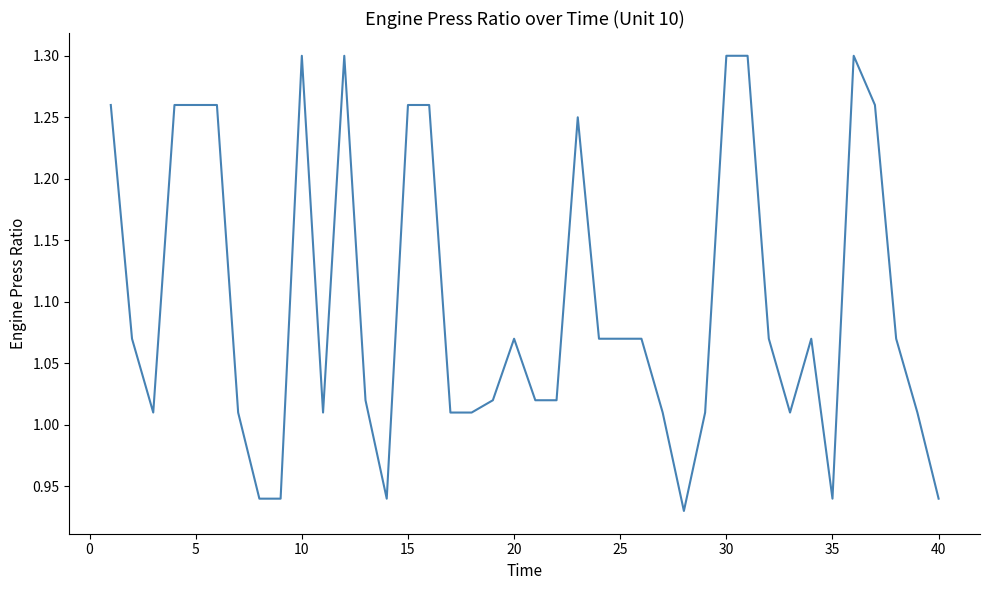

Is this an area chart (filled region under the line)?

No